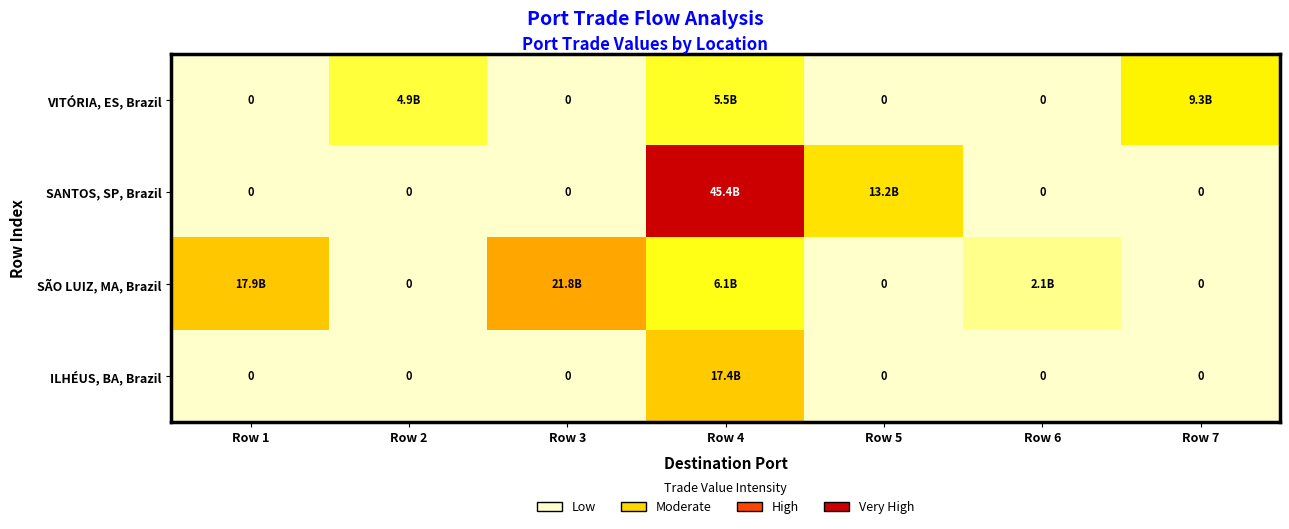

Which has a higher value, Row 2 or Row 1?

Row 2